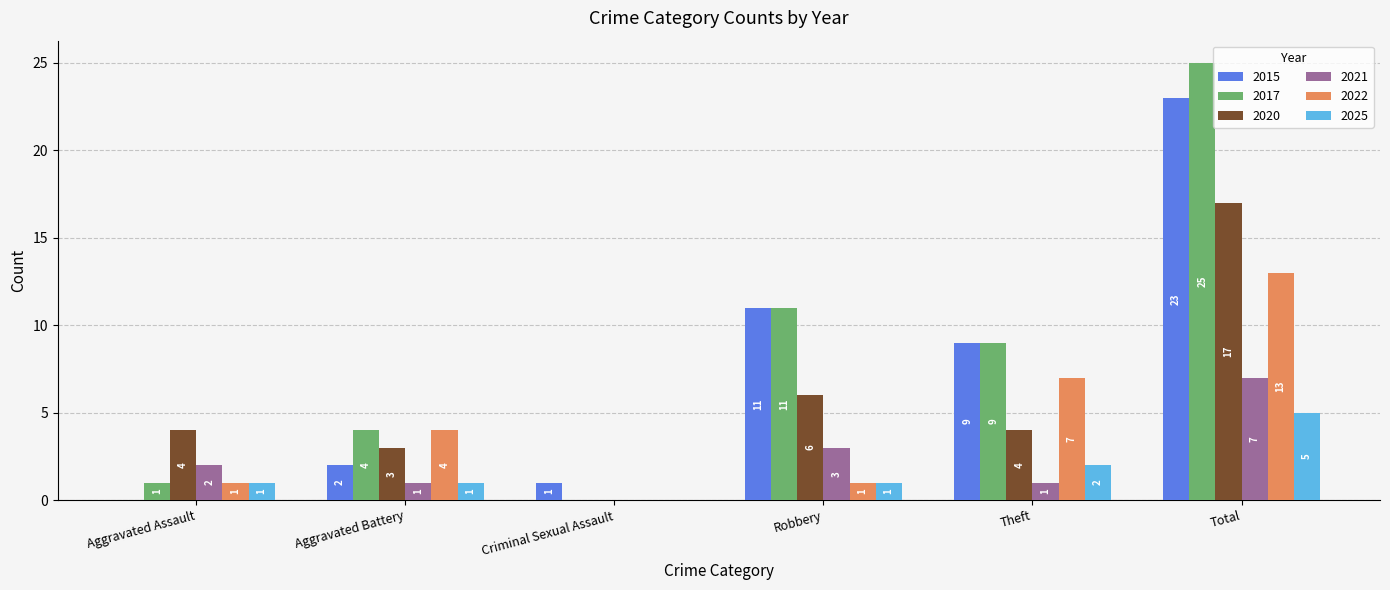

Is it true that 2025 equals 0 at Robbery?

False